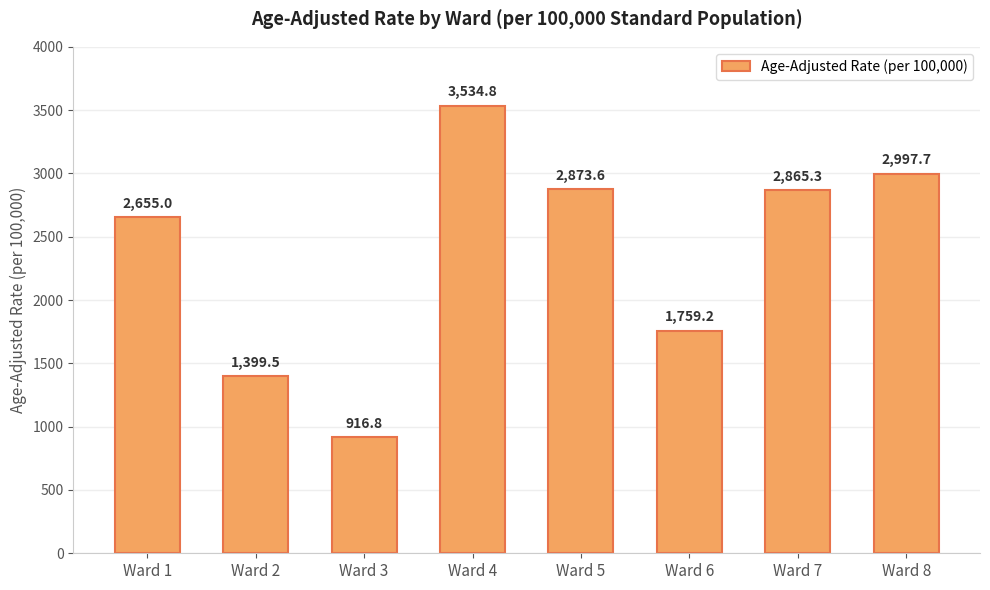

Which label corresponds to the largest value in the chart?

Ward 4